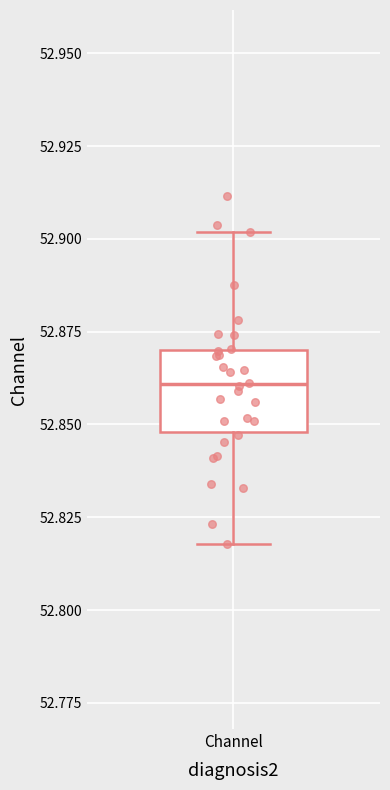

Where does the upper whisker of the box for Channel end on the y-axis? The values are not printed on the chart, so give them approximately, as read against the axis.

52.90